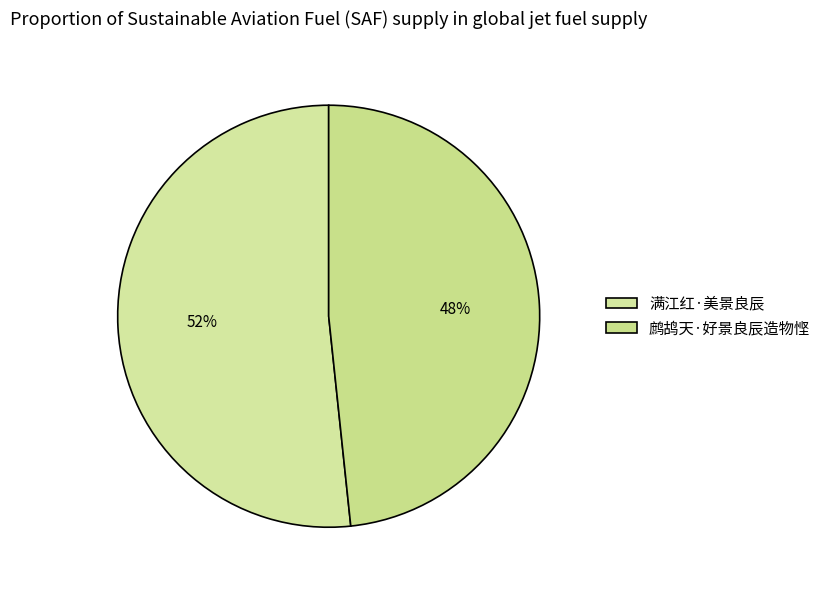

Rank the categories by value from highest to lowest.

满江红·美景良辰, 鹧鸪天·好景良辰造物悭